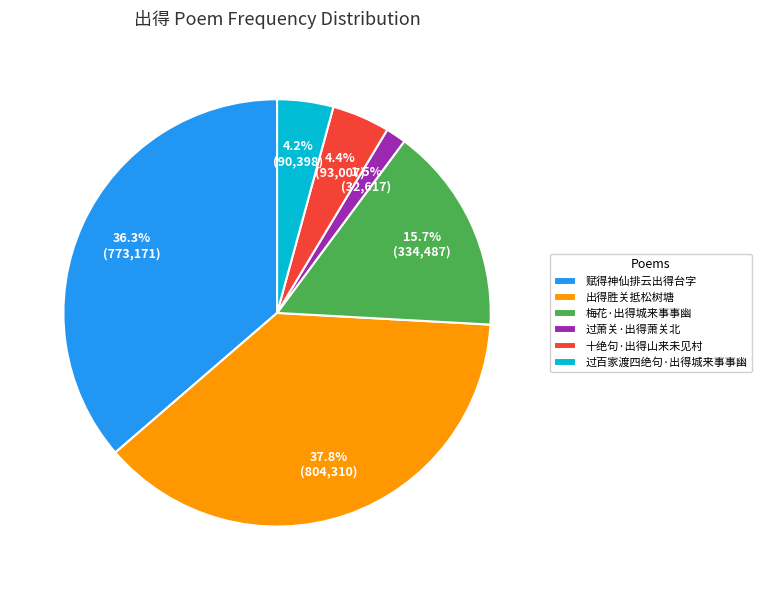

Is it true that 梅花·出得城来事事幽 is 26% of the pie?

False